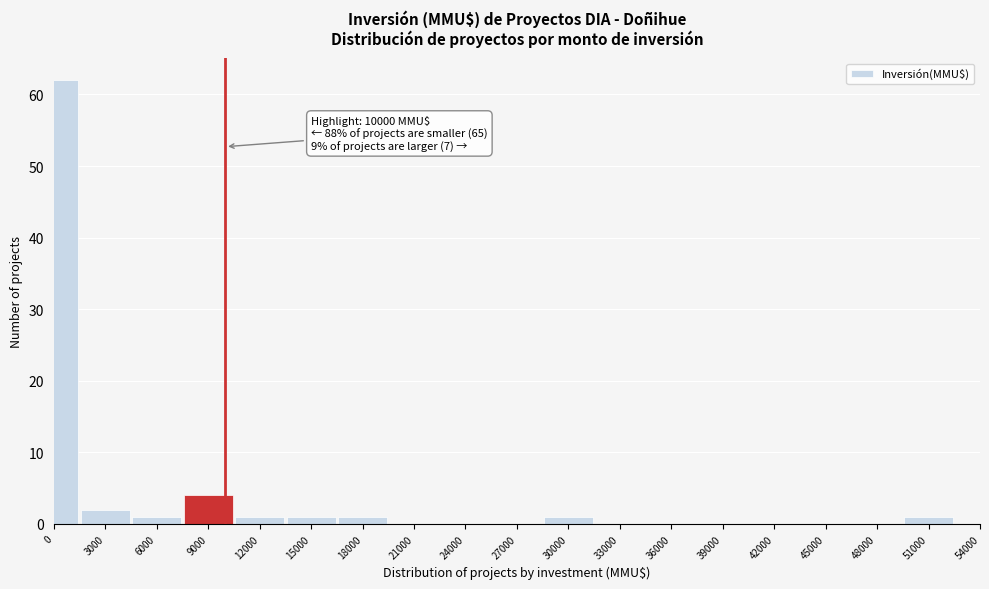

Reading right to left, list all the values displayed in this chart.

51000=1	48000=0	45000=0	42000=0	39000=0	36000=0	33000=0	30000=1	27000=0	24000=0	21000=0	18000=1	15000=1	12000=1	9000=4	6000=1	3000=2	0=62